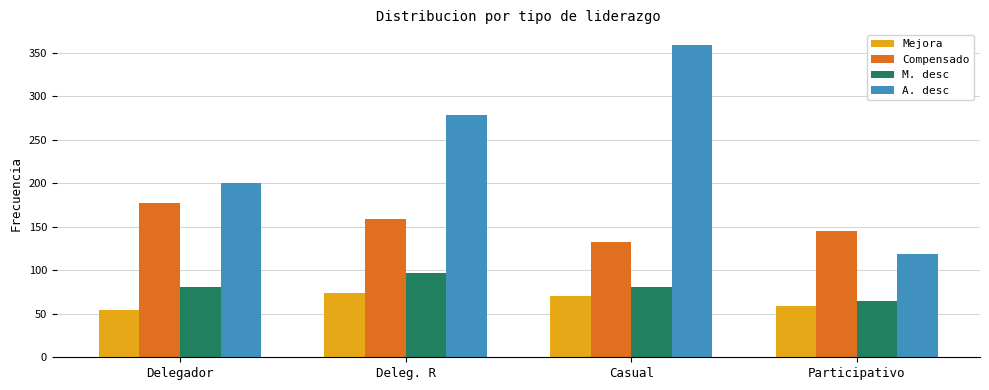

What is the difference between the A. desc values at Participativo and Deleg. R?

160